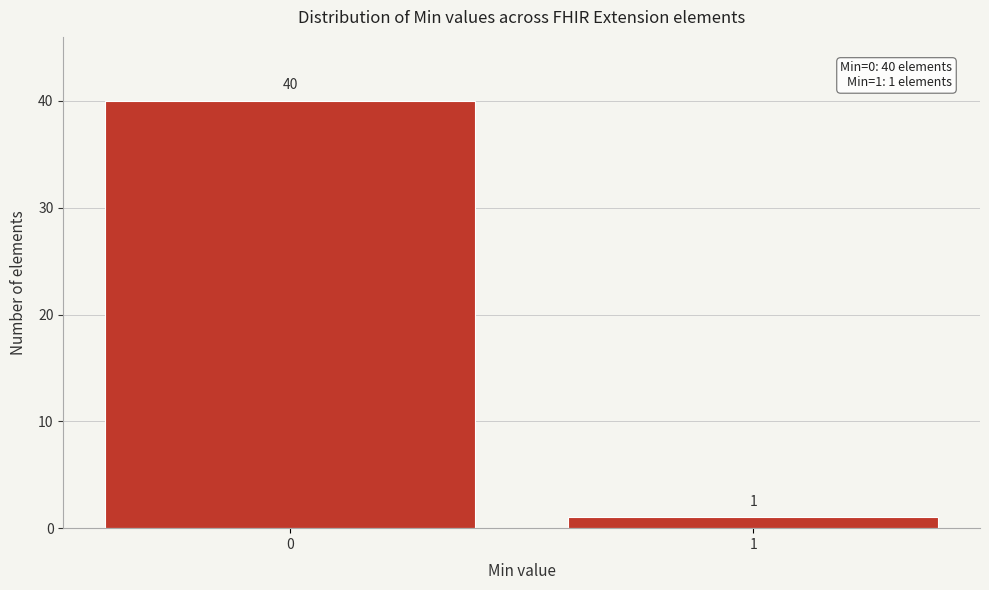

Reading left to right, list all the values displayed in this chart.

40	1